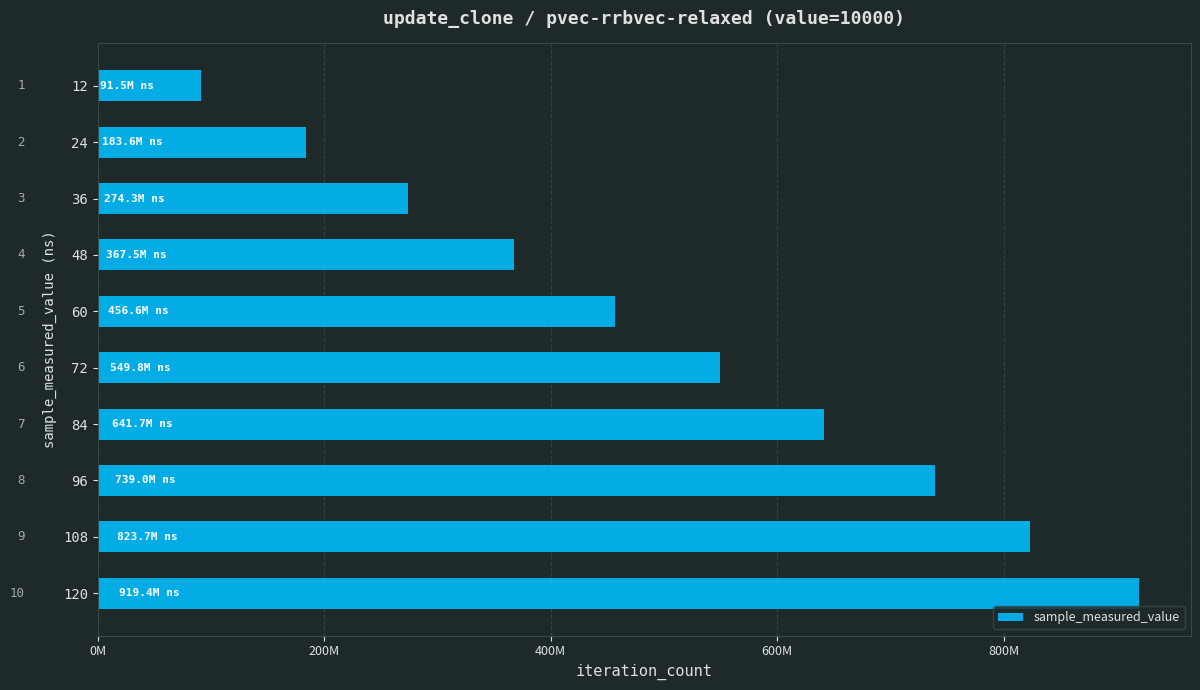

What is the sum of all values?

5047066064